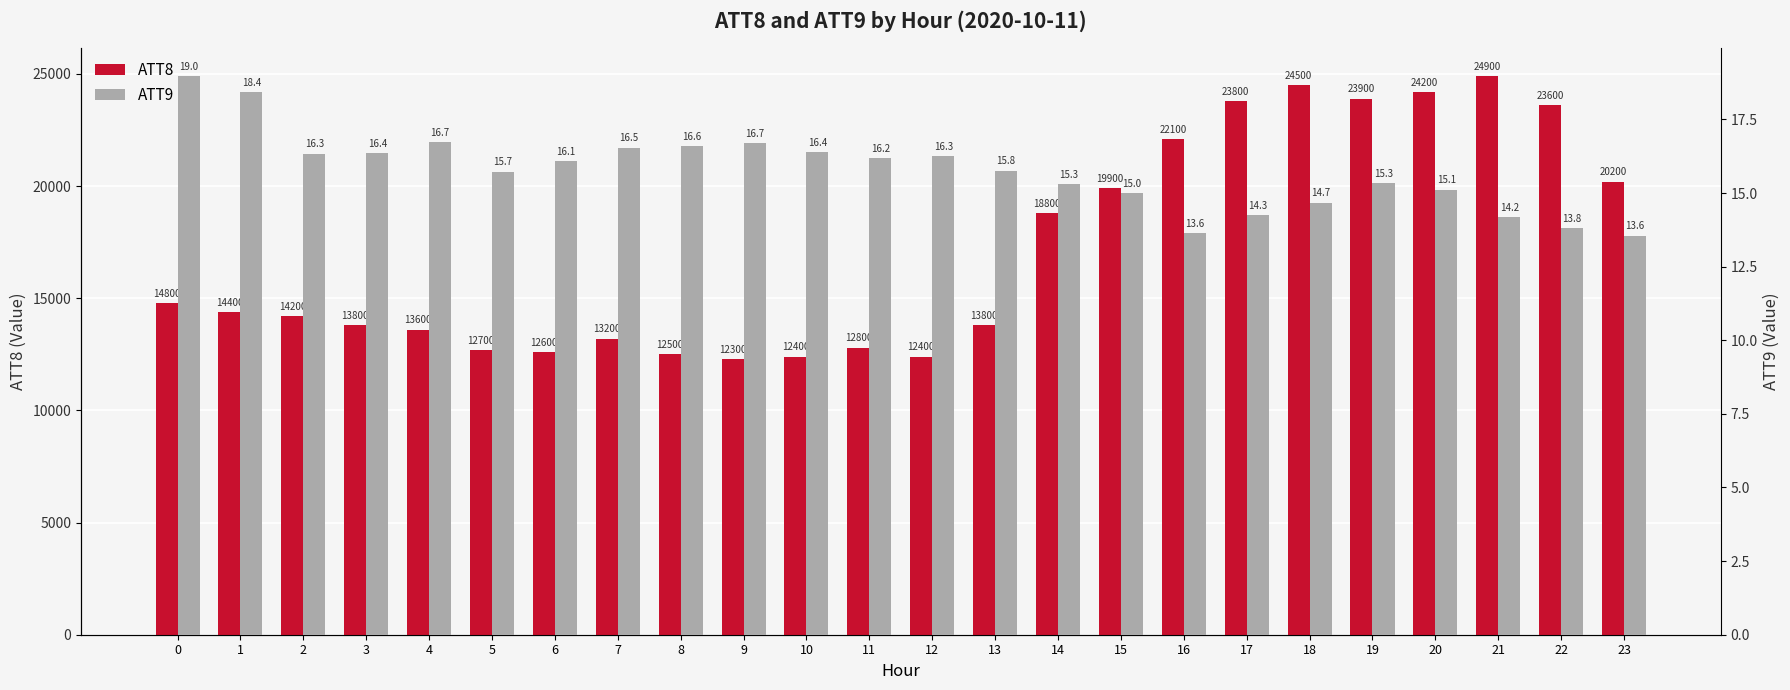

Does the chart contain any negative values?

No